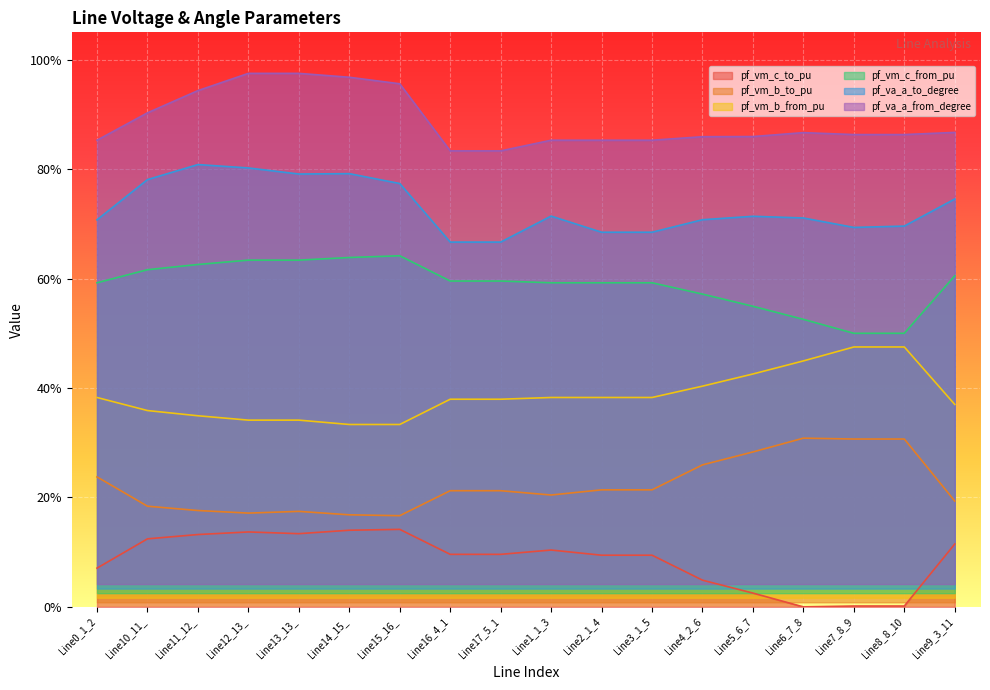

Where is pf_vm_c_to_pu nearest to the value 0?

Line6_7_8